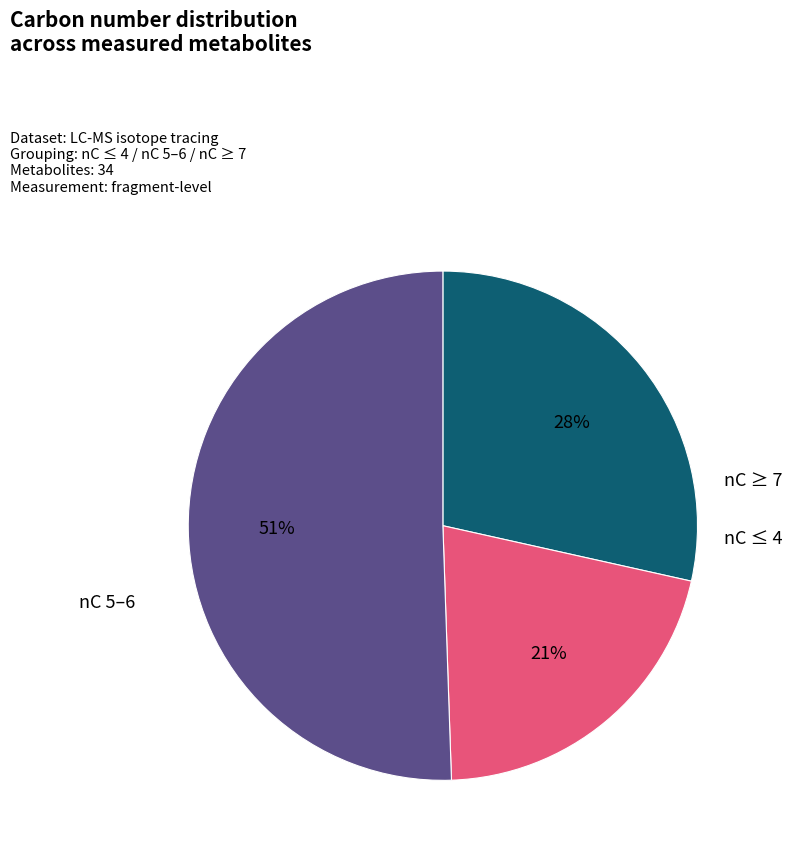

To the nearest percent, what is the difference between the largest and smallest slice percentages?

30%